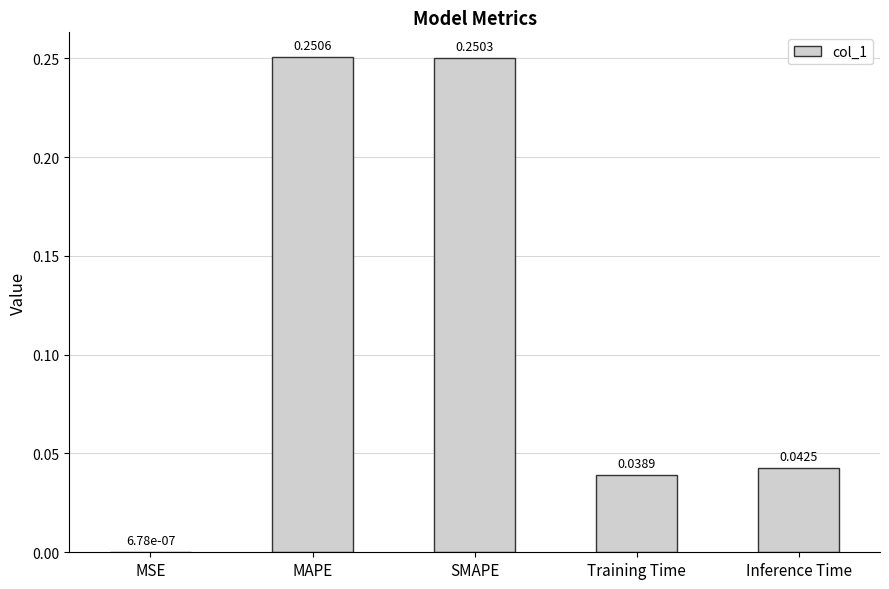

At which label is the value closest to 0?

MSE